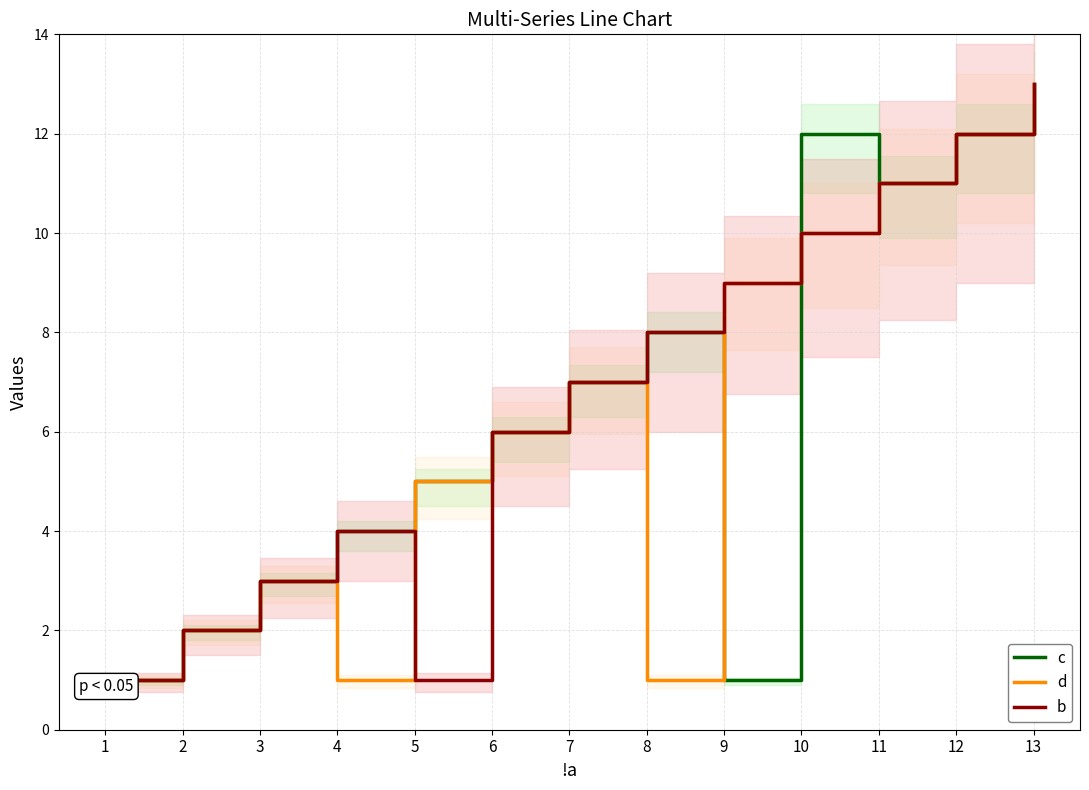

What is the sum of all c values?

85